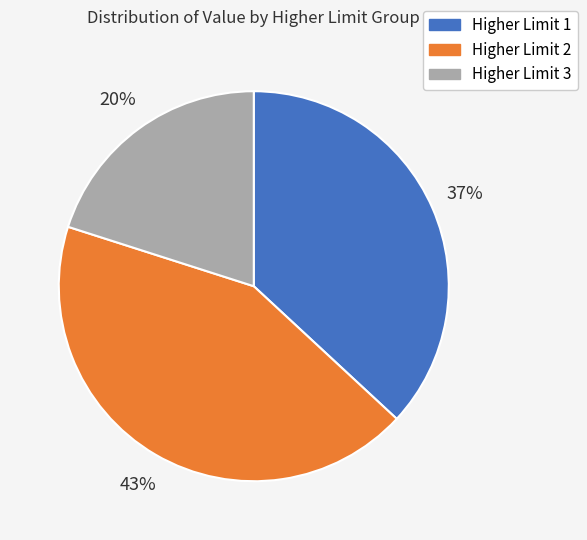

How many slices are in this pie chart?

3